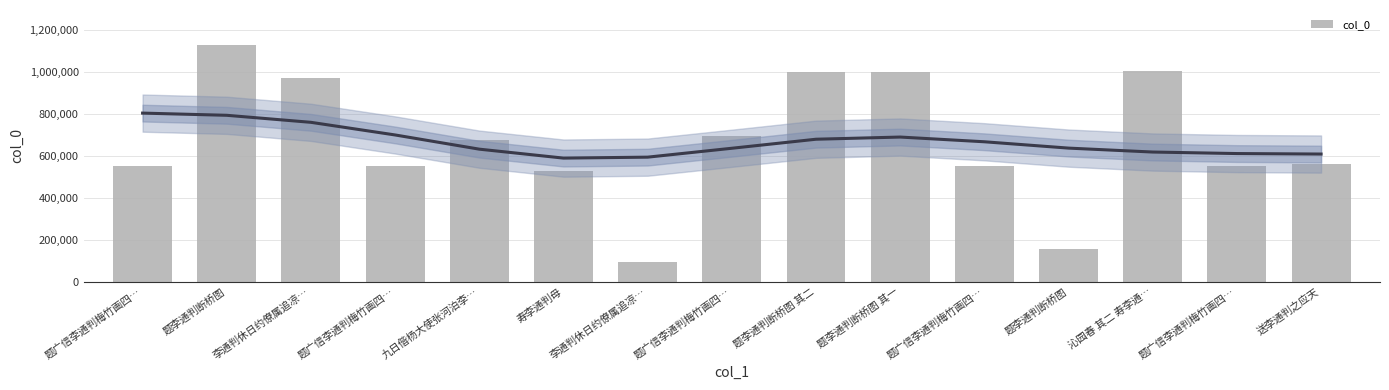

Is it true that the value at 李通判休日约僚属追凉… is 228809?

False